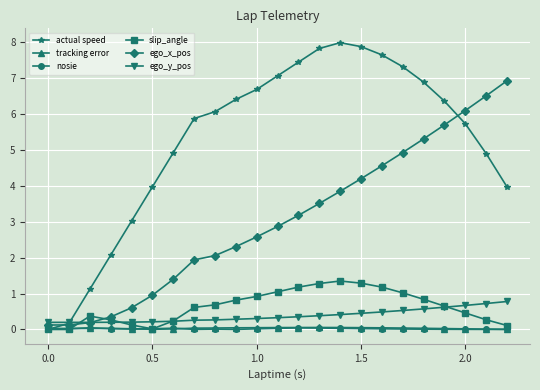

What is the maximum value for ego_x_pos?

6.9